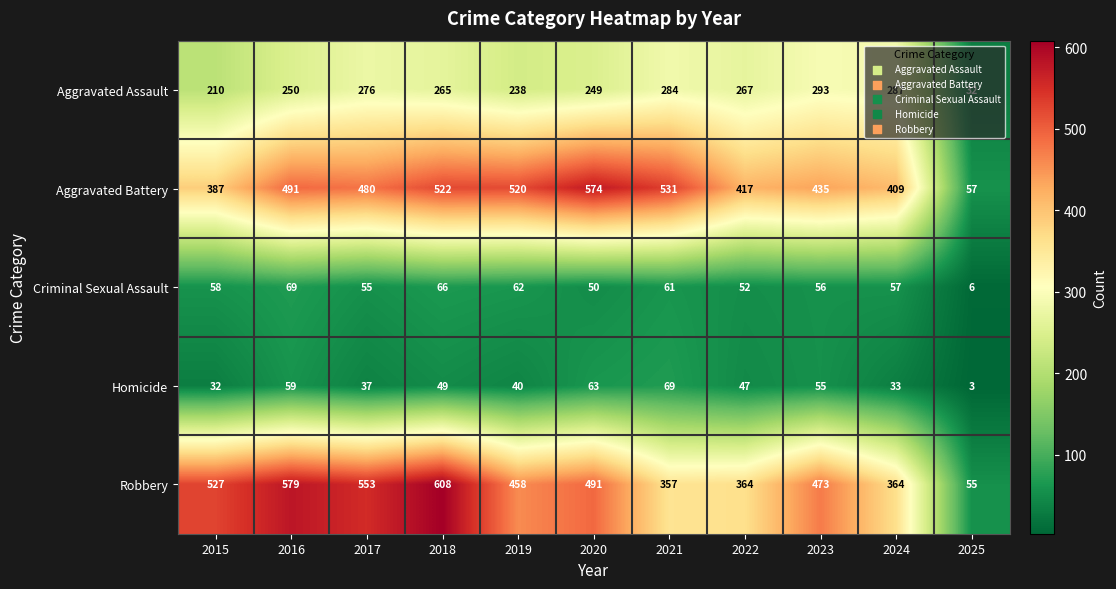

At which label does Criminal Sexual Assault reach its peak?

2016